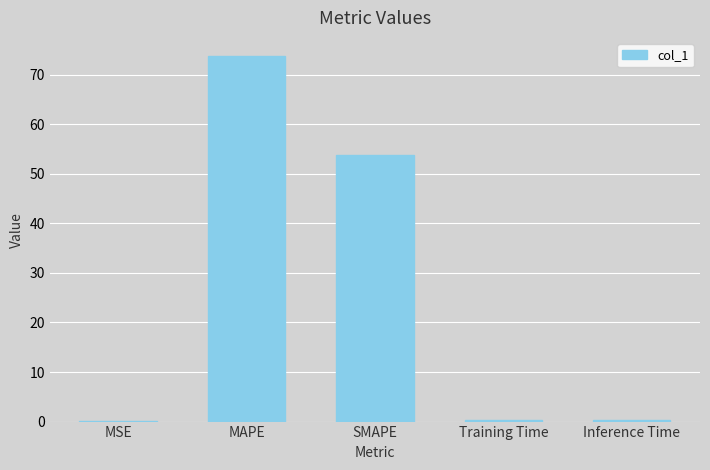

The value at MAPE is 73.8. True or false?

True